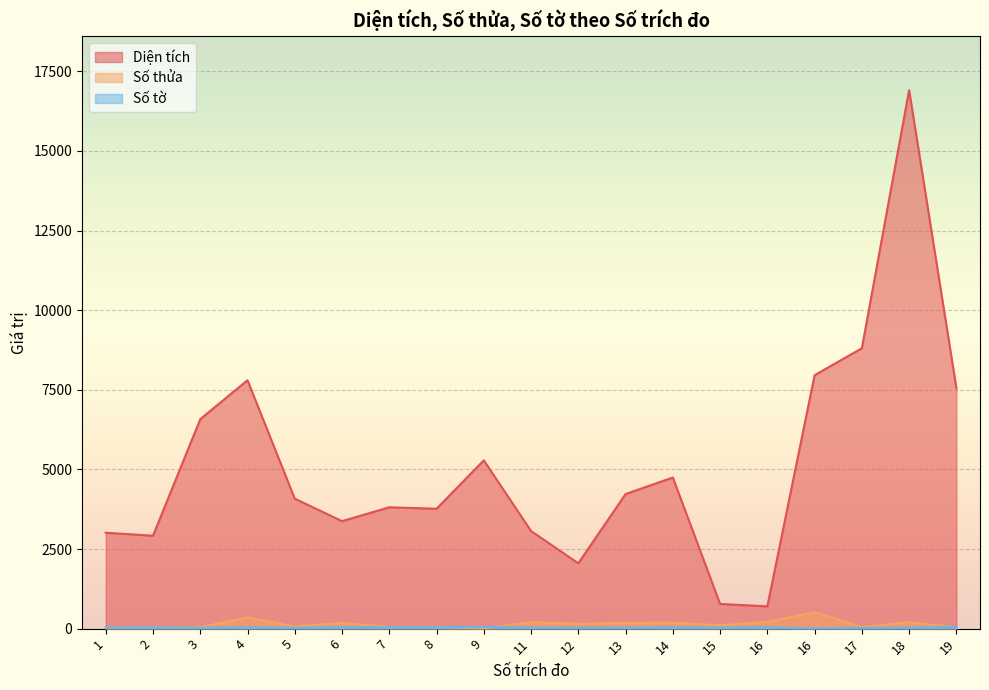

At which label does Số thửa first exceed 107?

4